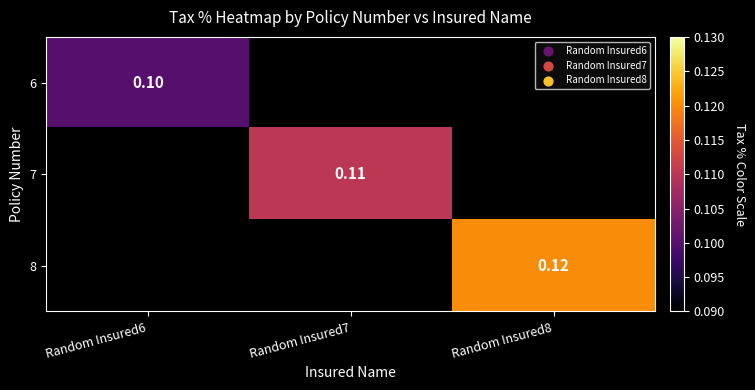

Is the value of 8 at Random Insured8 greater than the value of 6 at Random Insured6?

Yes